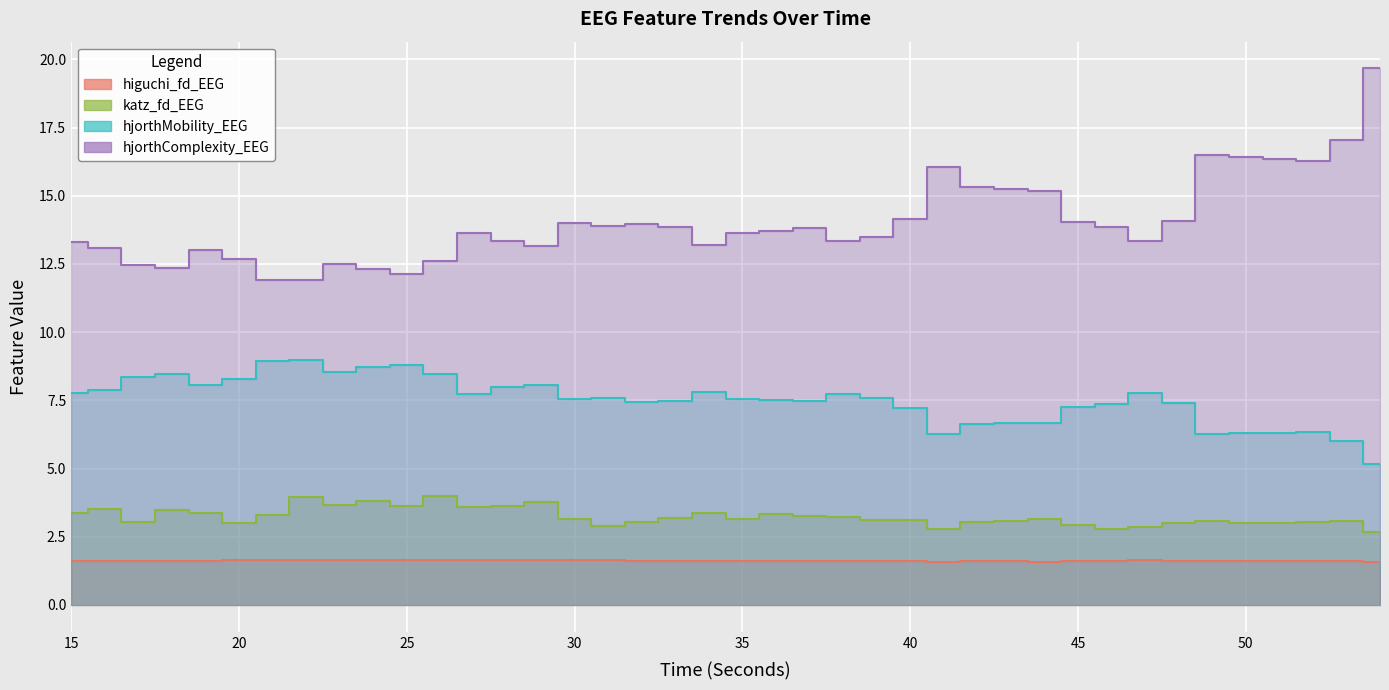

How many values in the hjorthComplexity_EEG series are below 13?

9